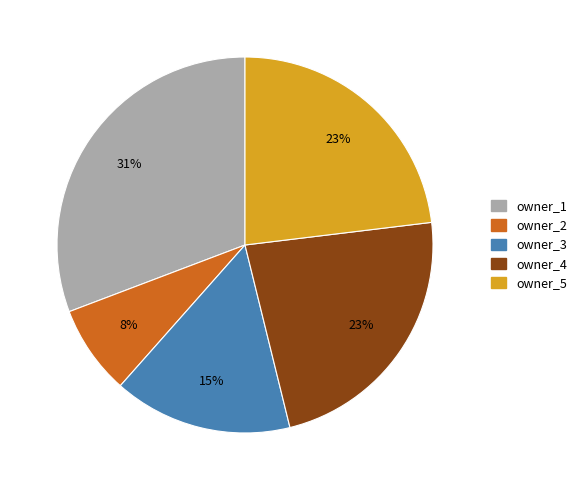

To the nearest percent, what is the combined percentage of owner_2 and owner_5?

31%